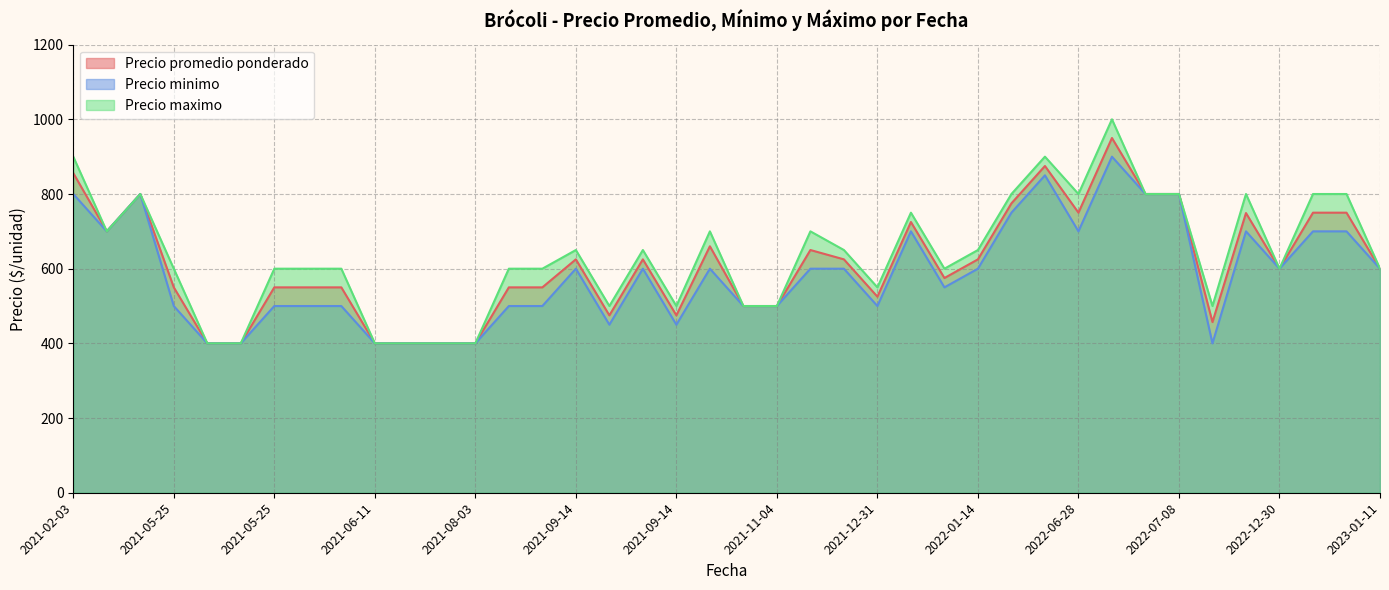

What are all the series names shown in the legend?

Precio promedio ponderado, Precio minimo, Precio maximo